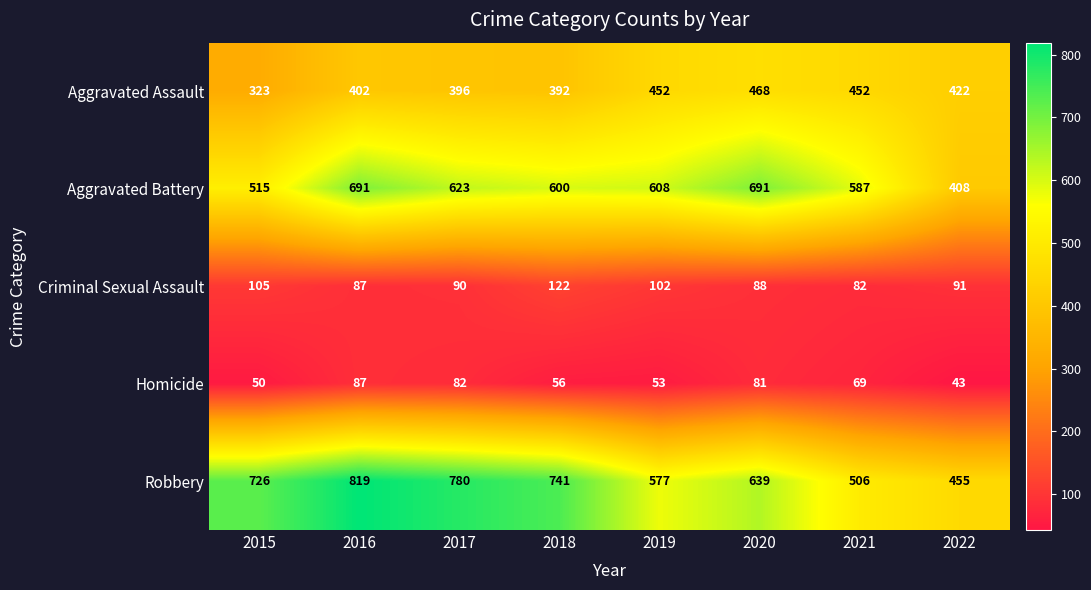

At how many categories does at least one series exceed 53?

8